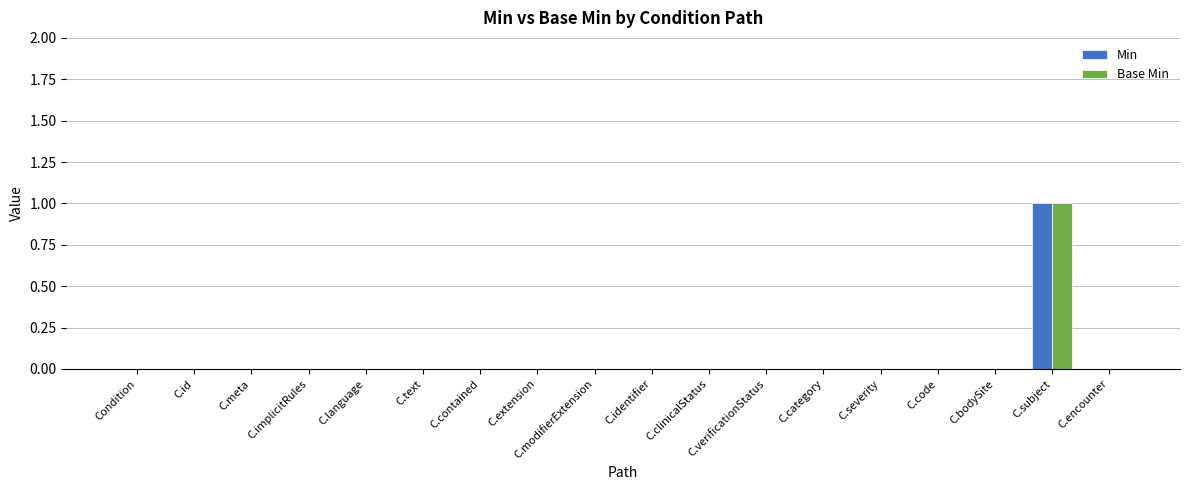

Are the bars grouped side by side (vs. stacked)?

Yes